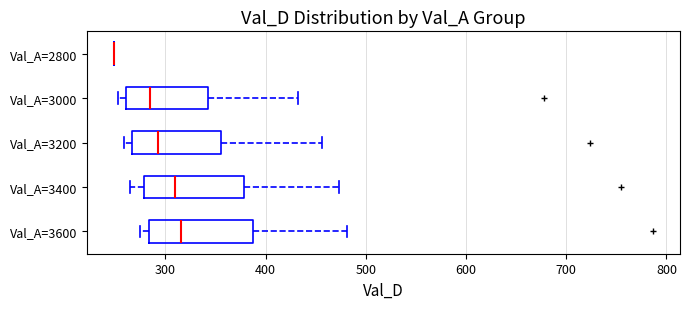

Where is the right edge of the box for Val_A=3600 on the x-axis? The values are not printed on the chart, so give them approximately, as read against the axis.

390